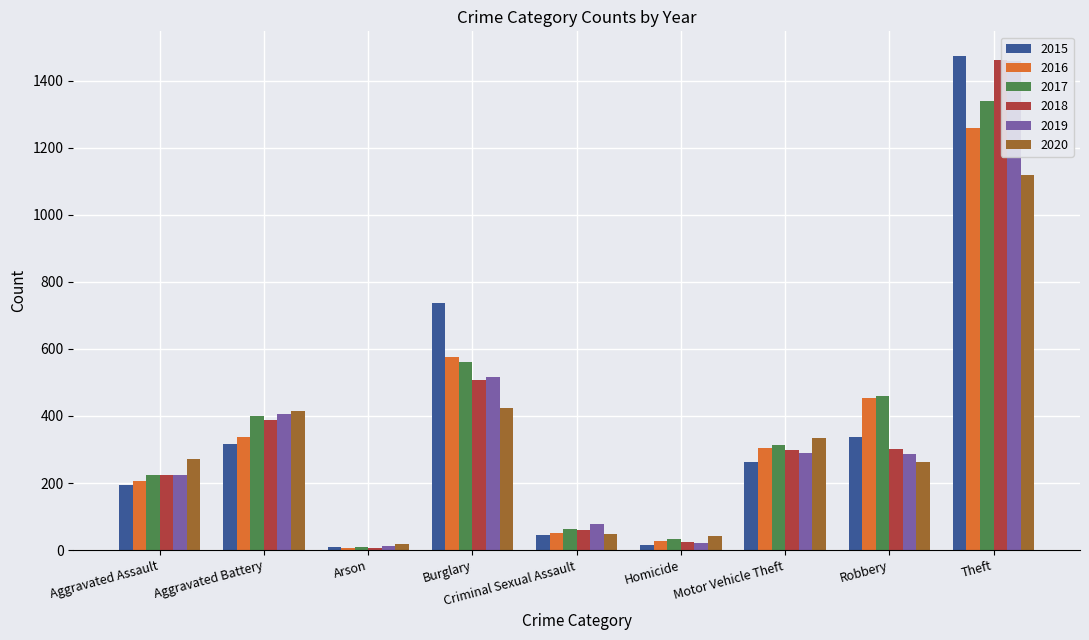

What is the difference between the 2015 values at Aggravated Battery and Robbery?

21